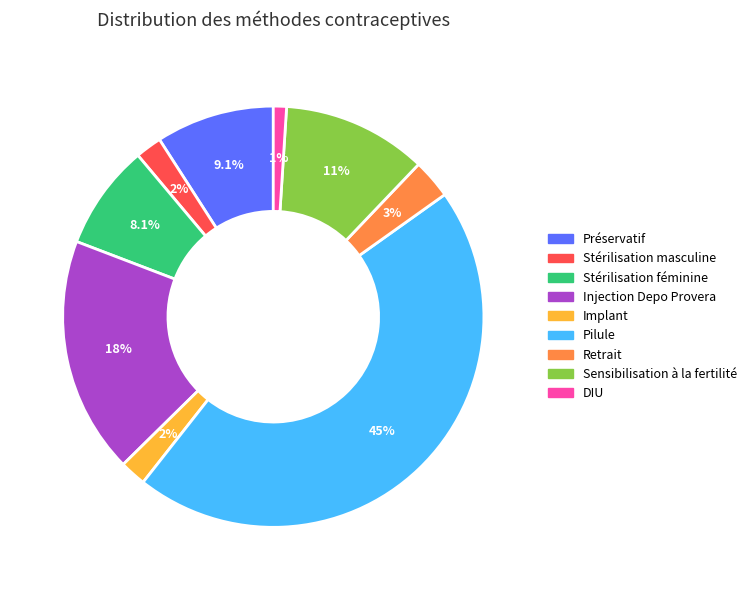

To the nearest percent, what portion does Stérilisation masculine represent?

2%